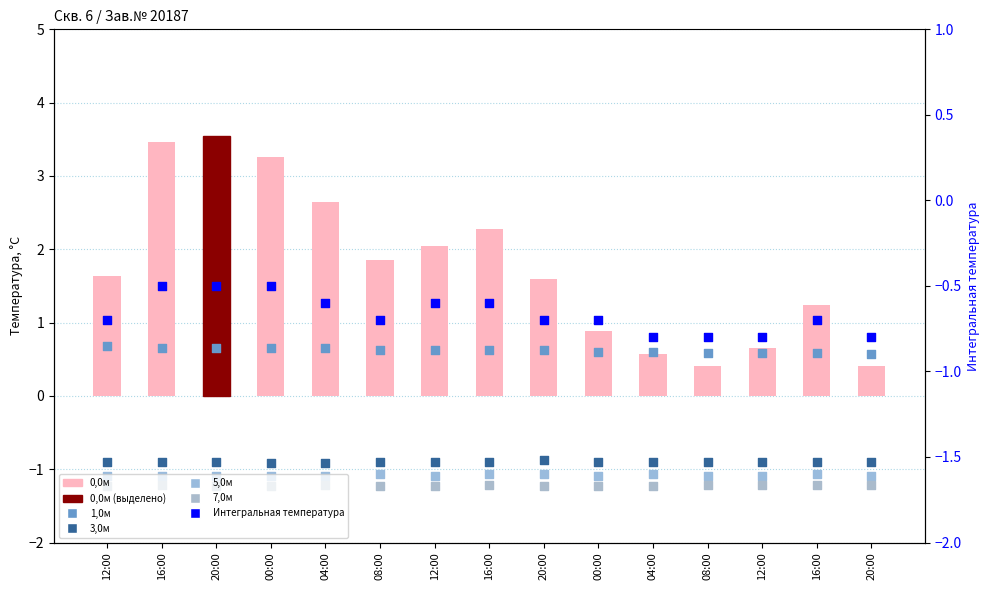

At which category is the sum across all series the highest?

20:00